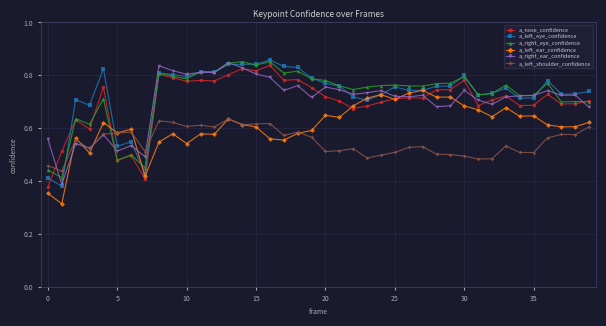

True or false: a_right_ear_confidence has more than 0 points higher than both neighbors.

True